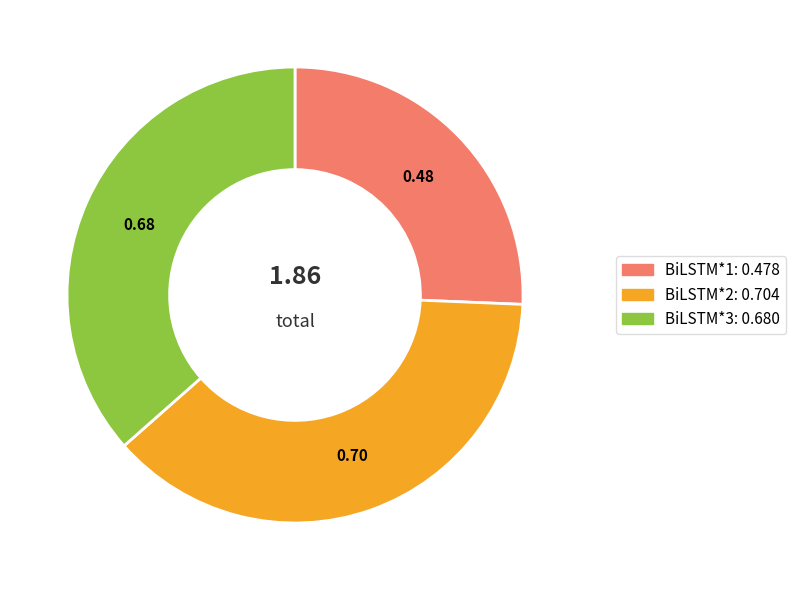

Is there any slice that represents more than half of the pie?

No